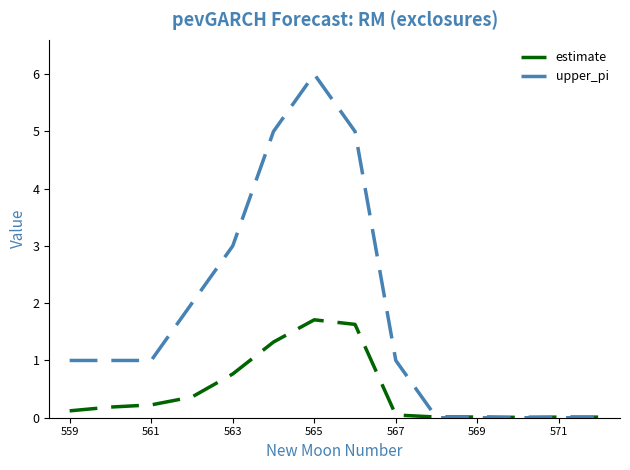

Which series has the largest total across all categories?

upper_pi